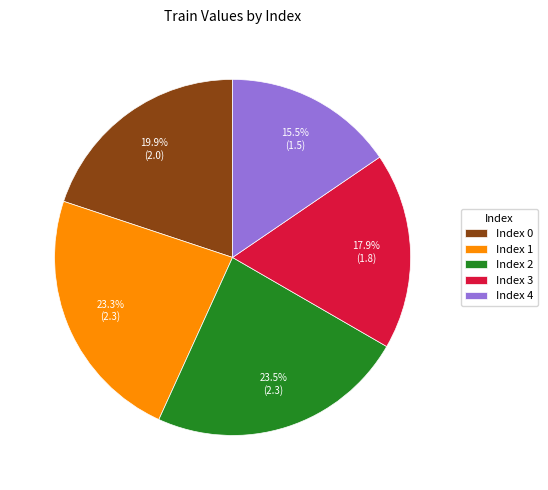

How many segments does this pie chart have?

5